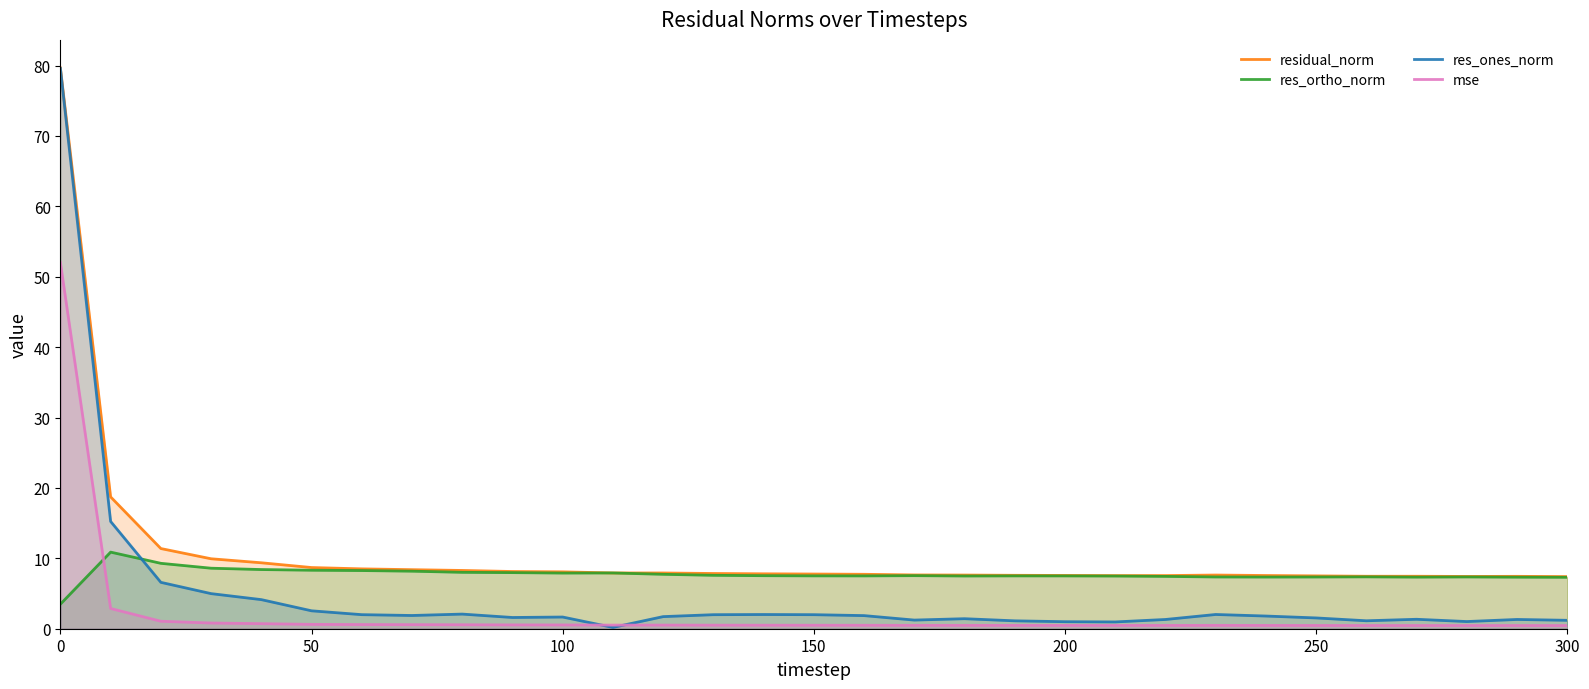

Which series has the widest spread of values?

res_ones_norm